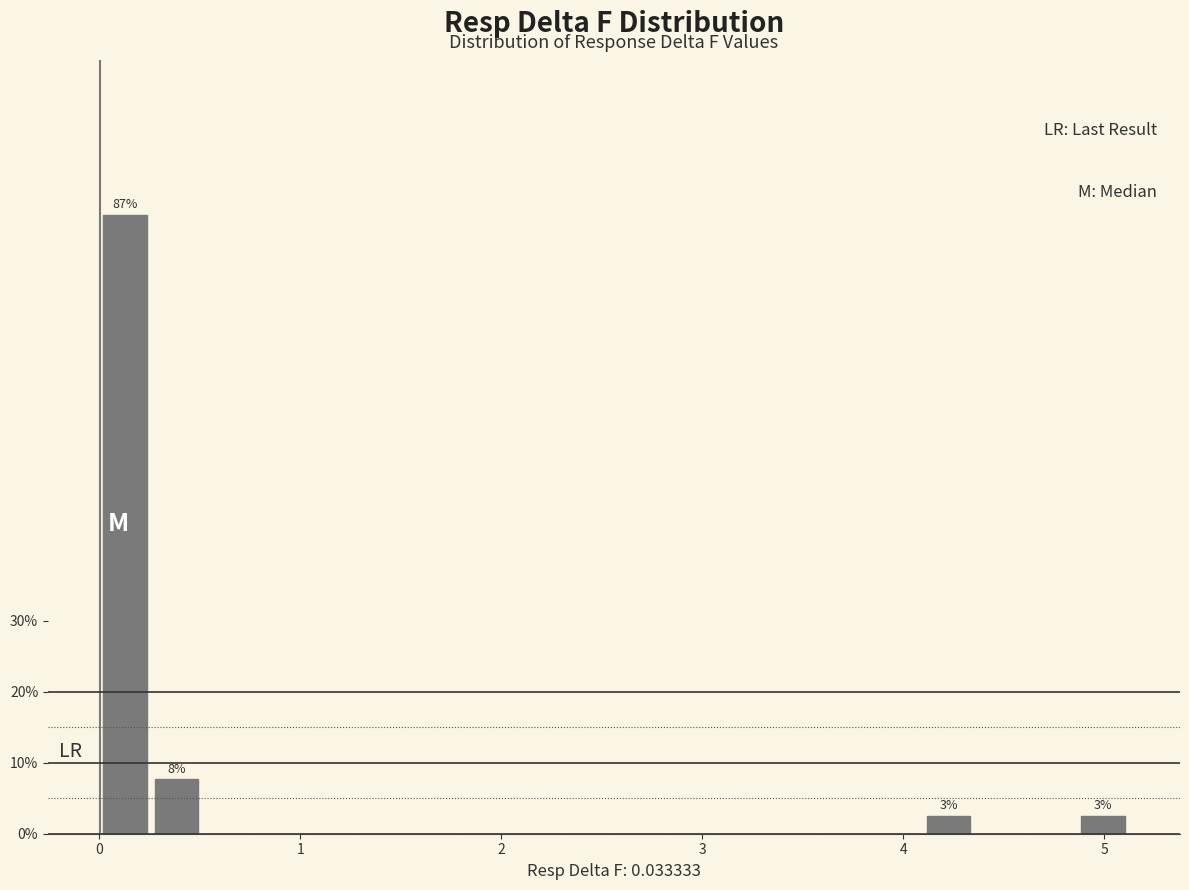

Around what value on the x-axis is the tallest bar? Give the approximate position of its centre, as read against the axis.

0.1